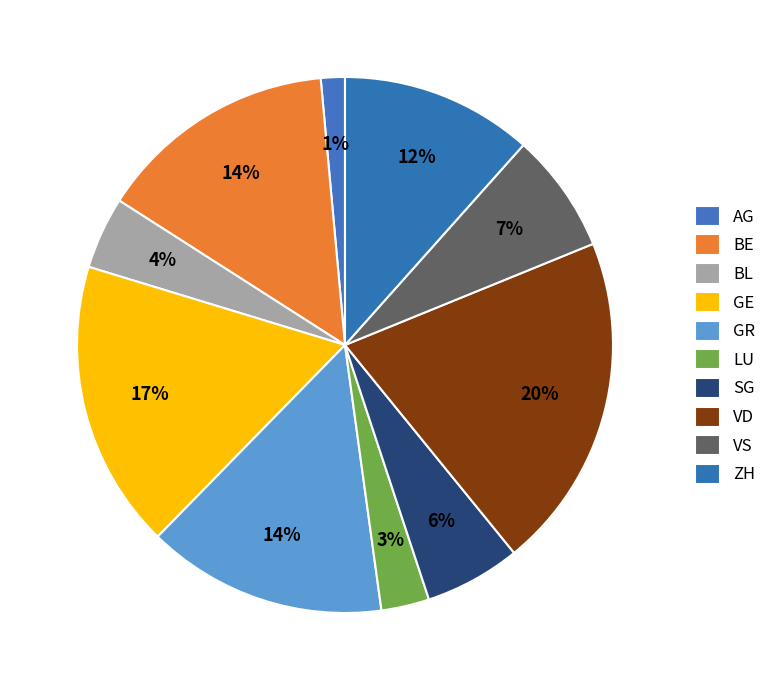

What portion of the pie excludes VS?

92.8%